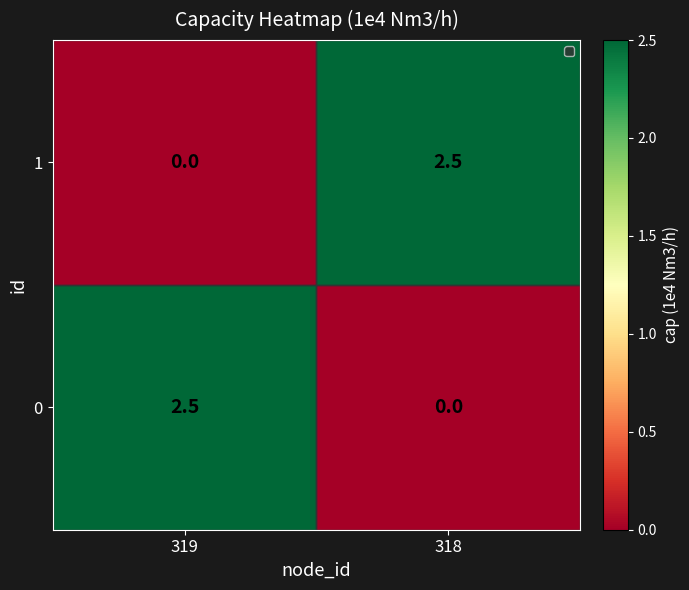

Rank the categories by 0 value from lowest to highest.

318, 319